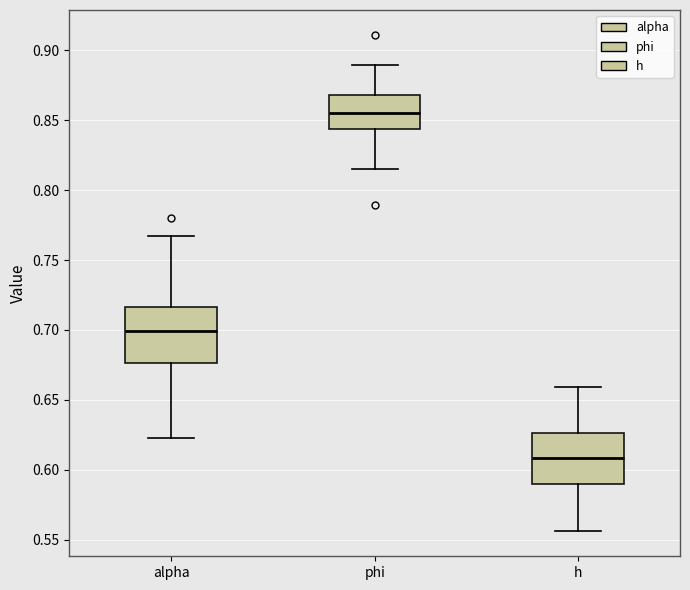

Where is the lower edge of the box for alpha on the y-axis? The values are not printed on the chart, so give them approximately, as read against the axis.

0.675